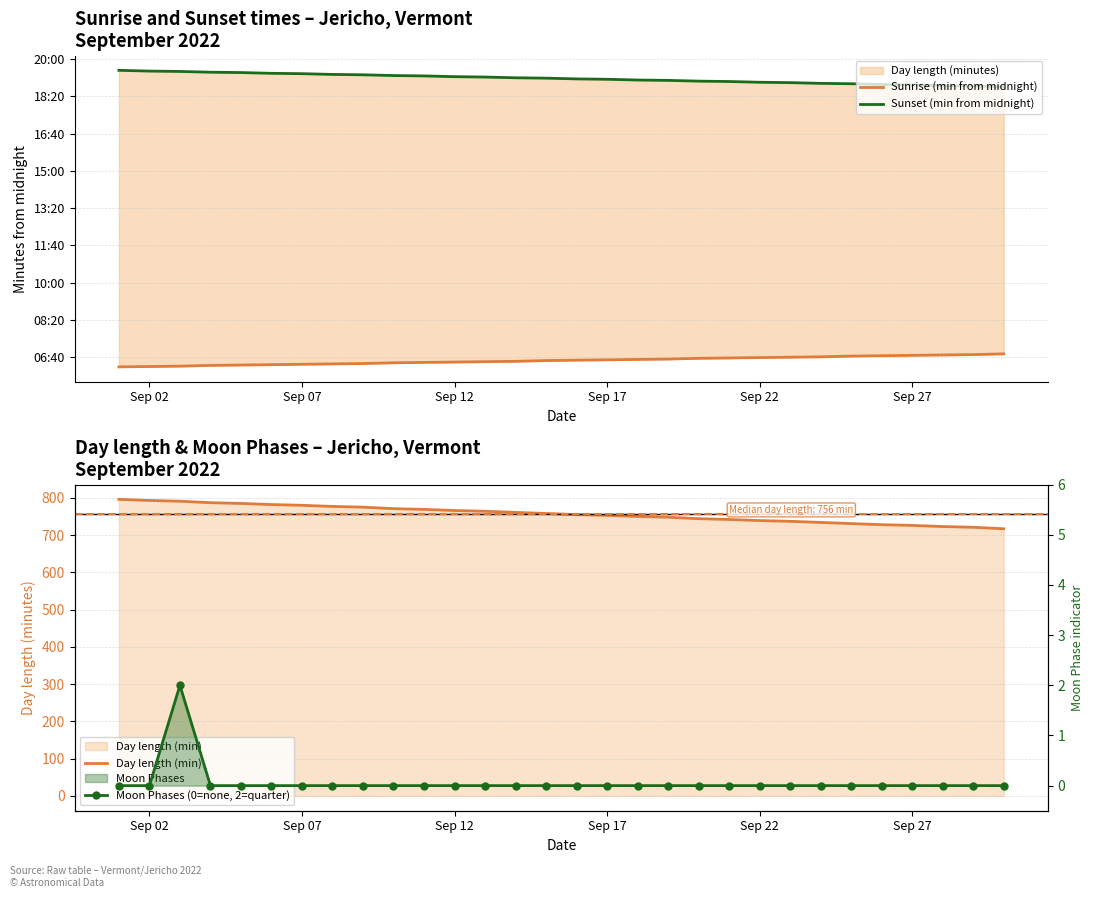

Rank the series at Sep 17 from lowest to highest value.

Moon Phases (0=none, 2=quarter), Sunrise (min from midnight), Day length (min), Sunset (min from midnight)